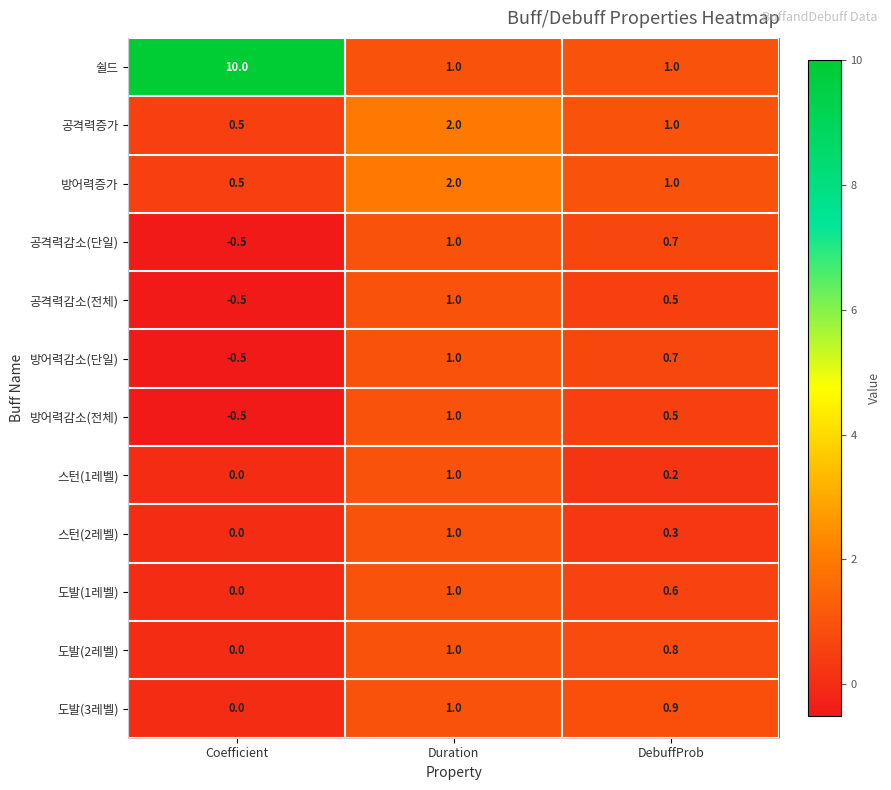

Which label corresponds to the largest value in the chart?

Coefficient